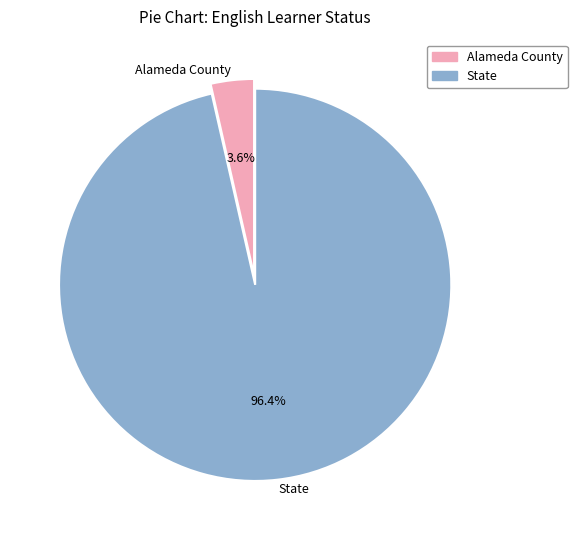

How many slices are in this pie chart?

2